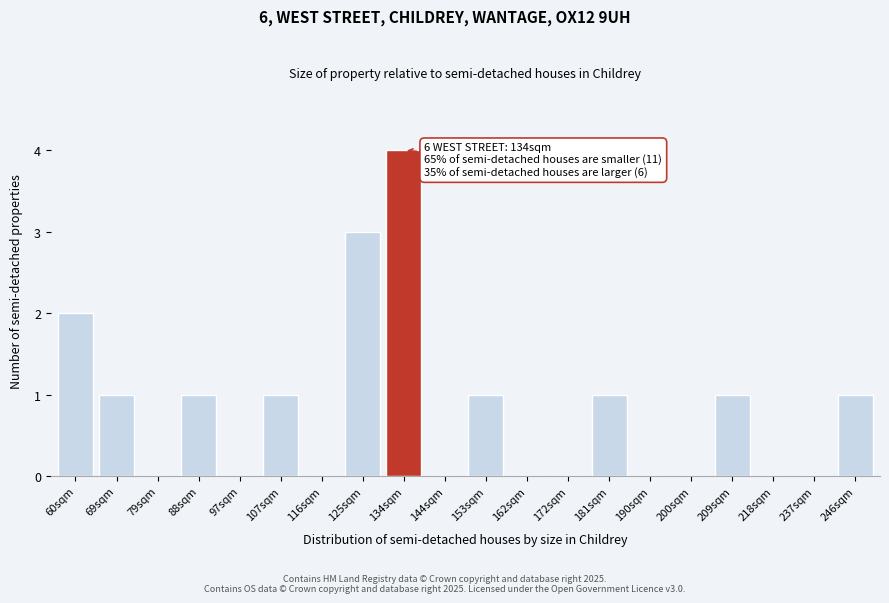

Reading right to left, what are all the values shown in this chart?

246sqm=1	237sqm=0	218sqm=0	209sqm=1	200sqm=0	190sqm=0	181sqm=1	172sqm=0	162sqm=0	153sqm=1	144sqm=0	134sqm=4	125sqm=3	116sqm=0	107sqm=1	97sqm=0	88sqm=1	79sqm=0	69sqm=1	60sqm=2